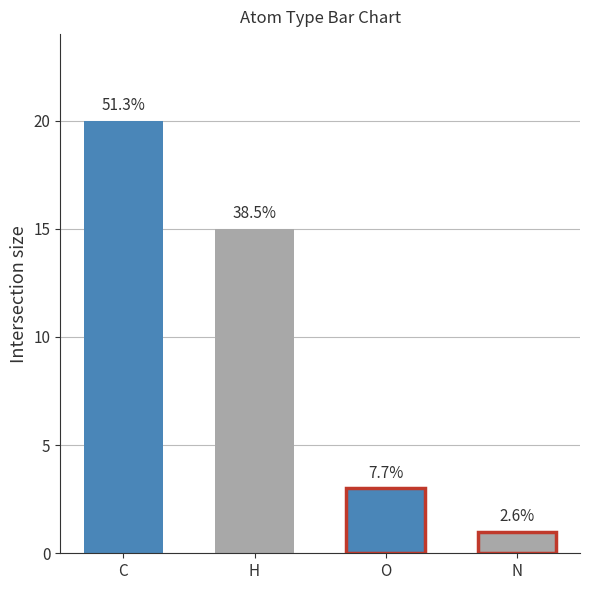

Where does the data first go above 15?

C